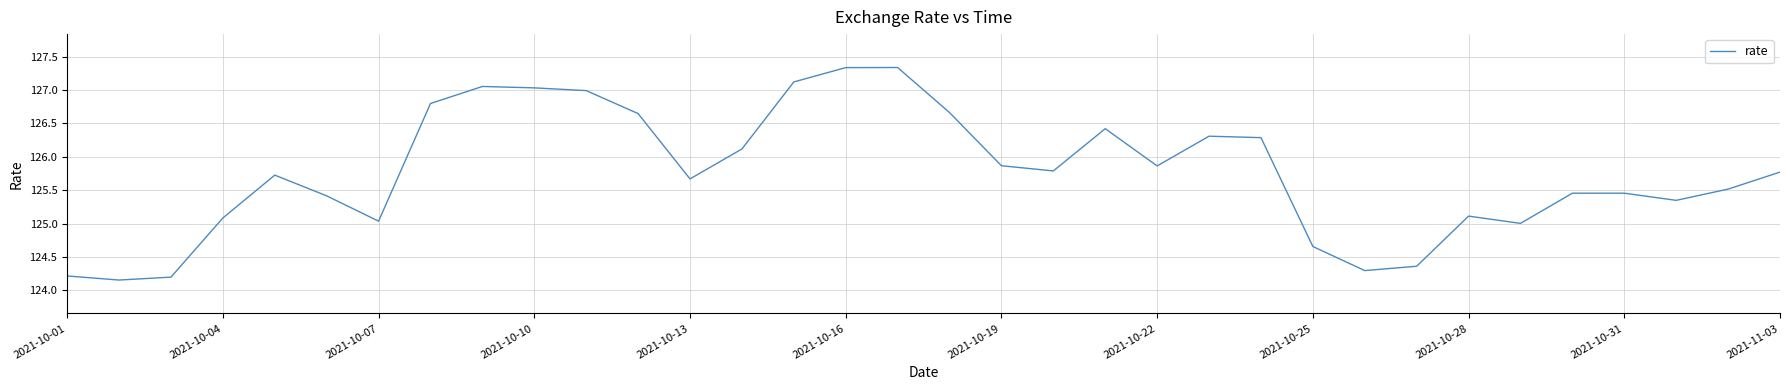

What is the greatest value displayed?

127.3